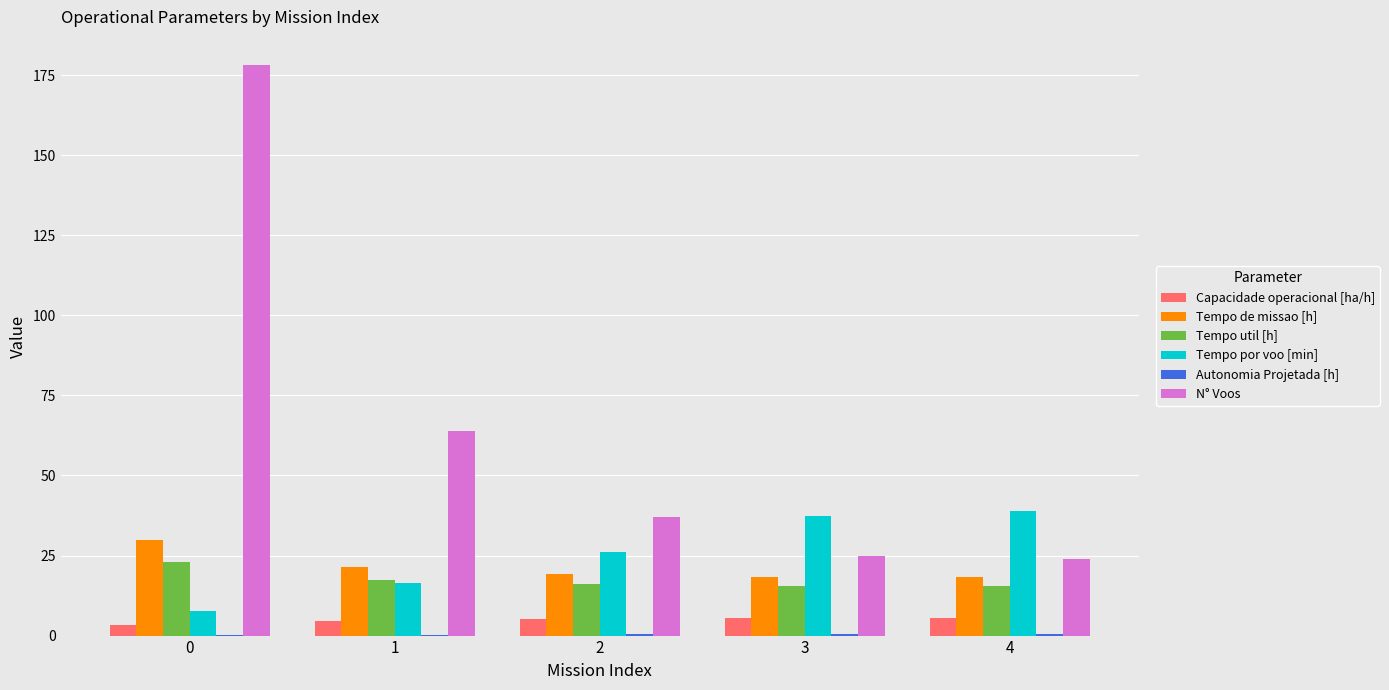

Are the bars grouped side by side (vs. stacked)?

Yes